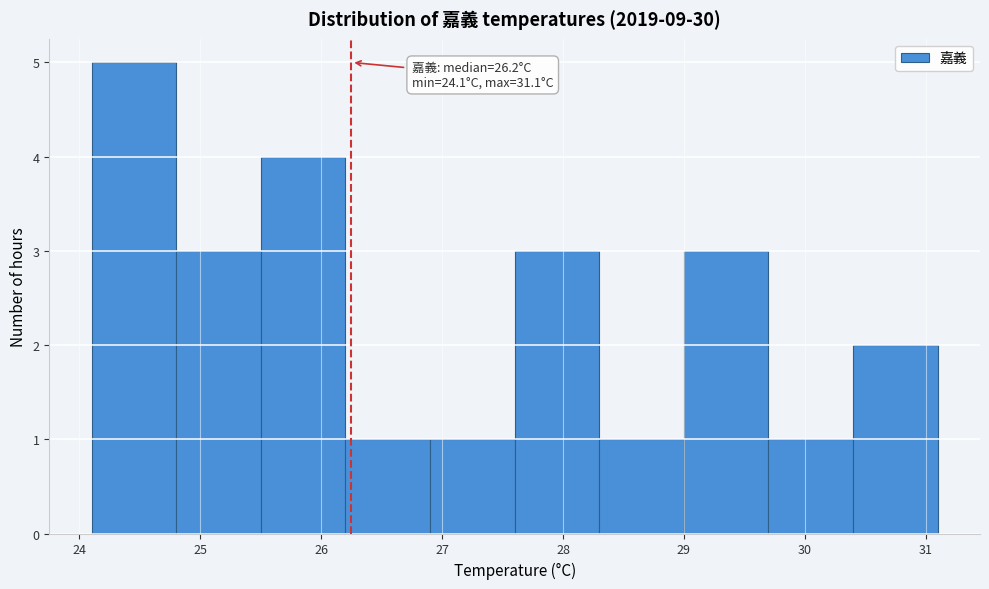

Which range on the x-axis has the tallest bar?

24.1 to 24.8